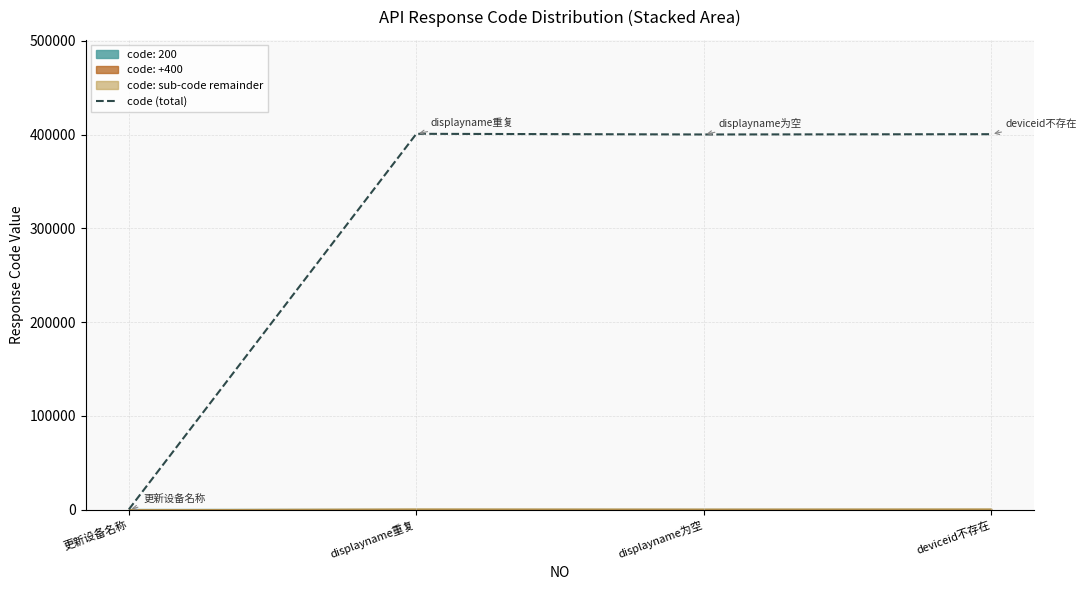

Count the number of categories in the chart.

4